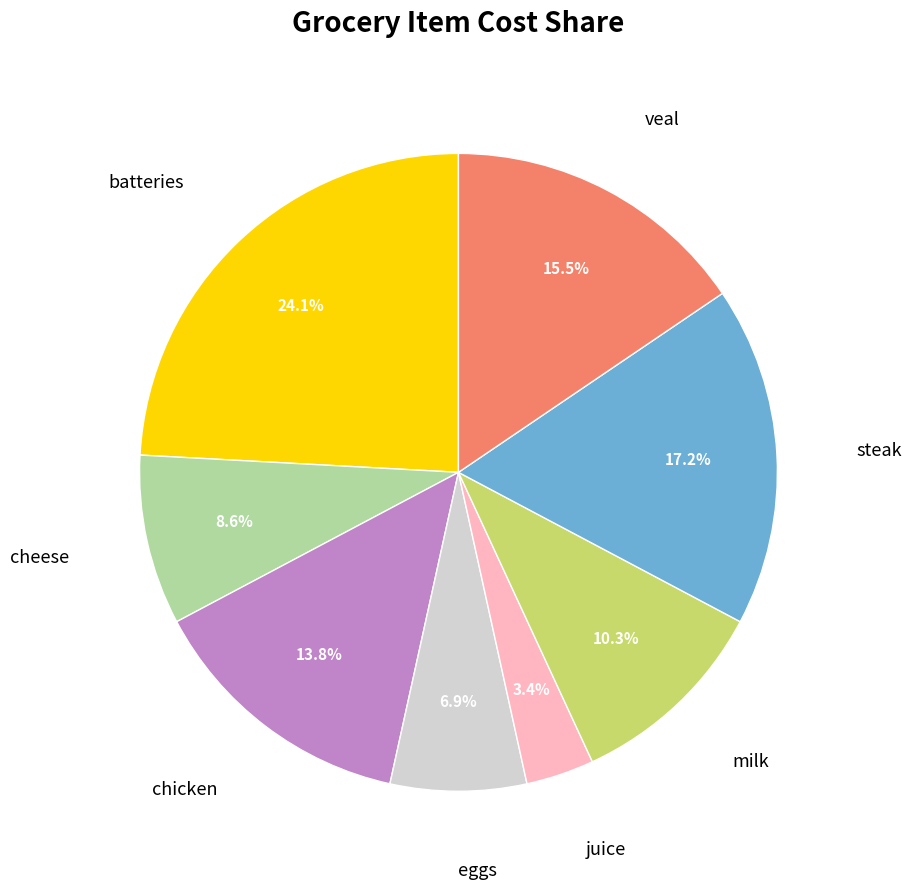

Is there a majority slice in this chart?

No